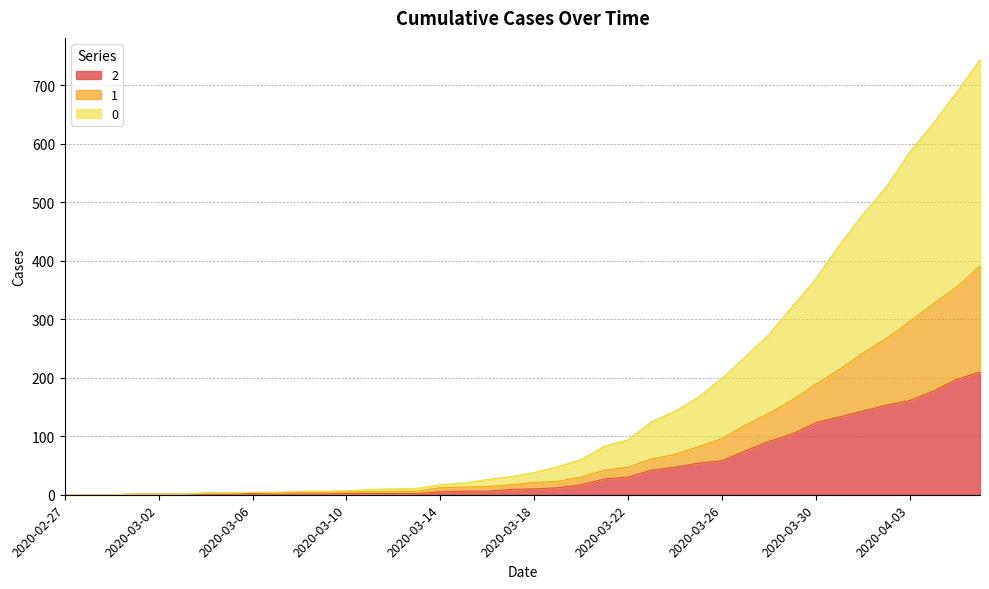

What position from the left is 2020-04-01?

35